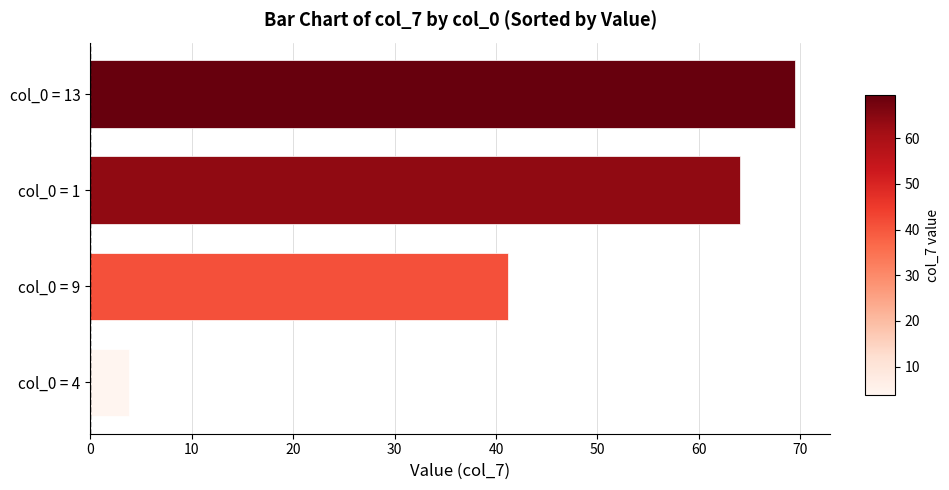

What is the difference between the maximum and minimum values?

65.7